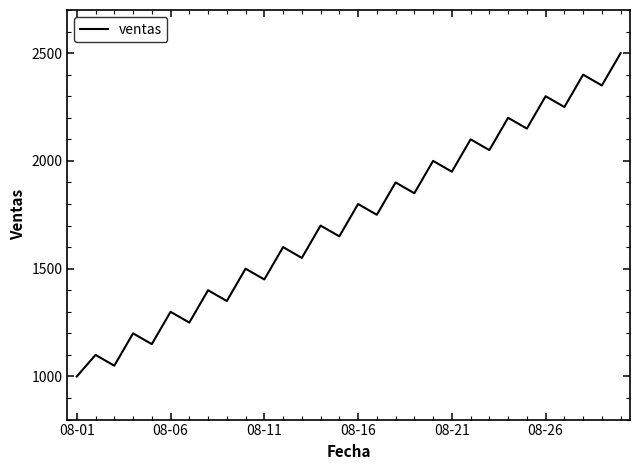

What is the maximum value shown in the chart?

2500